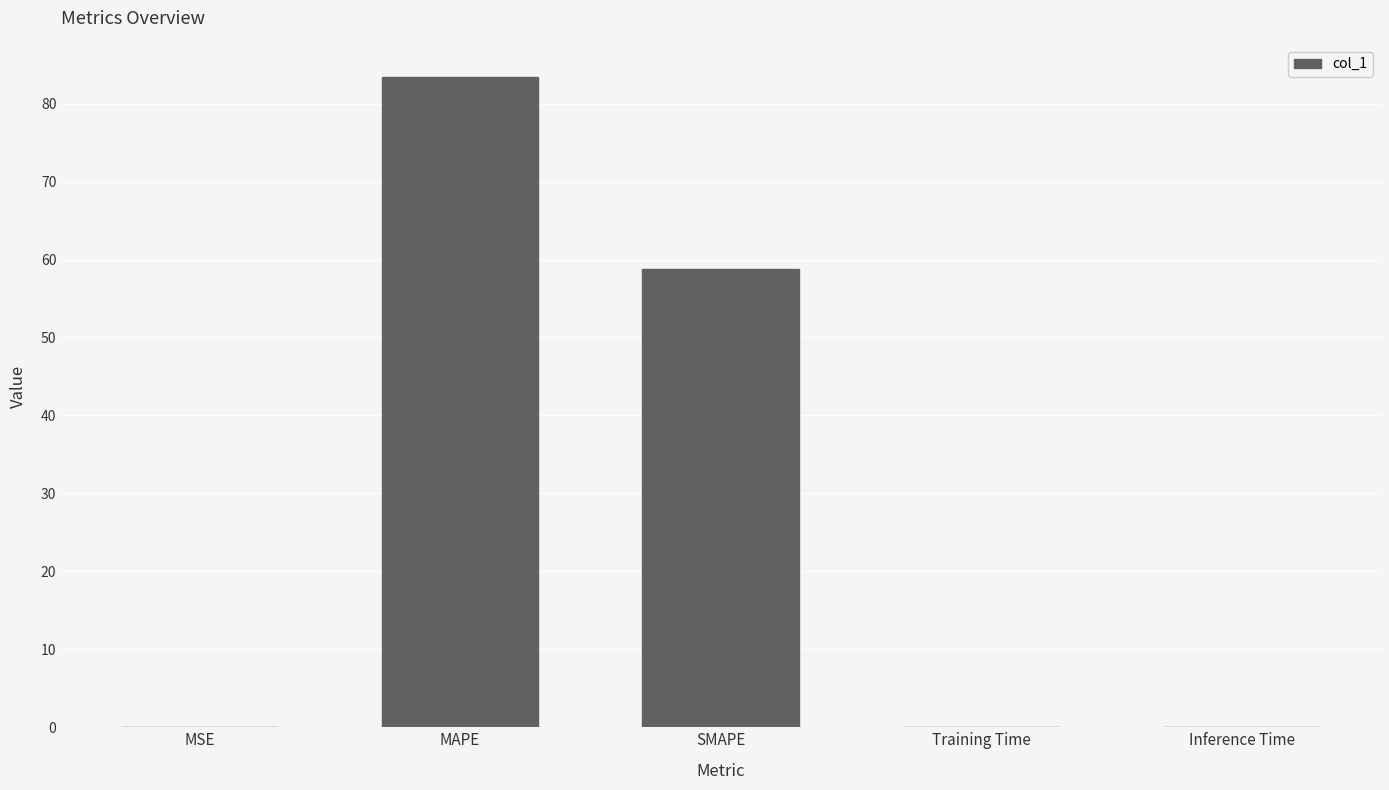

Where is the data nearest to the value 41?

SMAPE